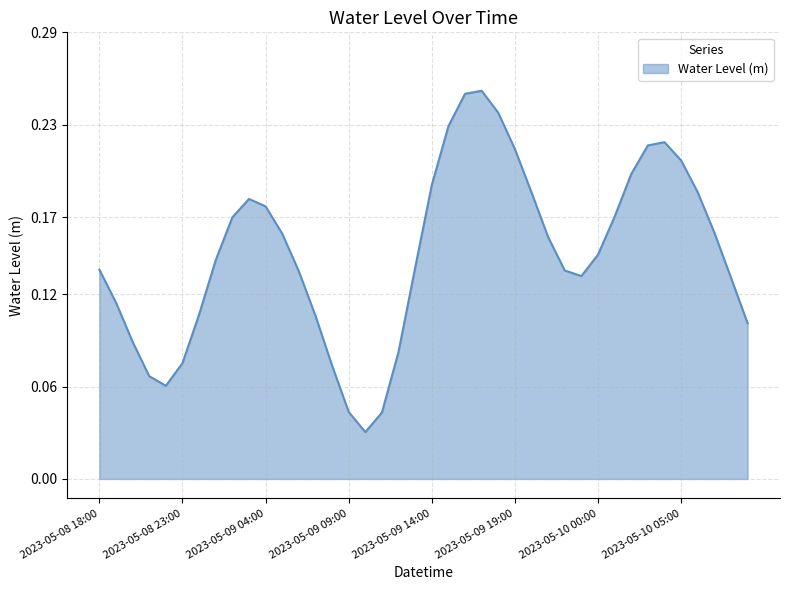

Reading left to right, extract all data points from this chart.

2023-05-08 18:00=0.1	2023-05-08 19:00=0.1	2023-05-08 20:00=0.1	2023-05-08 21:00=0.1	2023-05-08 22:00=0.1	2023-05-08 23:00=0.1	2023-05-09 00:00=0.1	2023-05-09 01:00=0.1	2023-05-09 02:00=0.2	2023-05-09 03:00=0.2	2023-05-09 04:00=0.2	2023-05-09 05:00=0.2	2023-05-09 06:00=0.1	2023-05-09 07:00=0.1	2023-05-09 08:00=0.1	2023-05-09 09:00=0.0	2023-05-09 10:00=0.0	2023-05-09 11:00=0.0	2023-05-09 12:00=0.1	2023-05-09 13:00=0.1	2023-05-09 14:00=0.2	2023-05-09 15:00=0.2	2023-05-09 16:00=0.3	2023-05-09 17:00=0.3	2023-05-09 18:00=0.2	2023-05-09 19:00=0.2	2023-05-09 20:00=0.2	2023-05-09 21:00=0.2	2023-05-09 22:00=0.1	2023-05-09 23:00=0.1	2023-05-10 00:00=0.1	2023-05-10 01:00=0.2	2023-05-10 02:00=0.2	2023-05-10 03:00=0.2	2023-05-10 04:00=0.2	2023-05-10 05:00=0.2	2023-05-10 06:00=0.2	2023-05-10 07:00=0.2	2023-05-10 08:00=0.1	2023-05-10 09:00=0.1